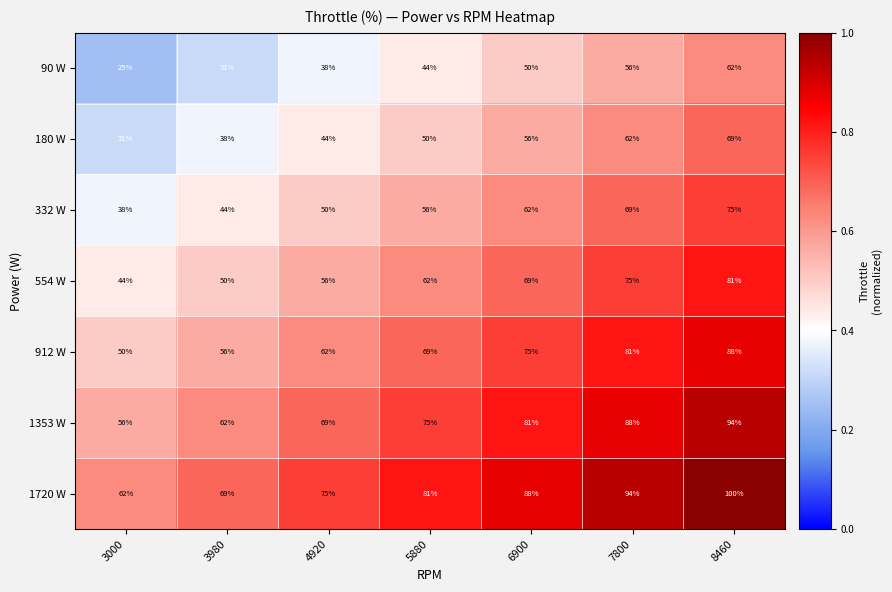

Which series has the largest total across all categories?

1720 W